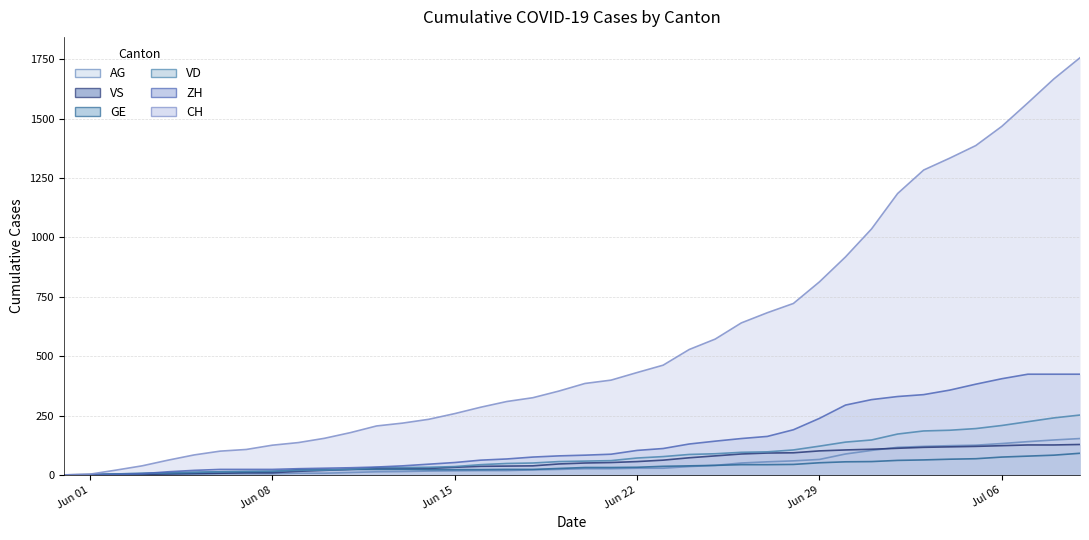

At how many categories does at least one series exceed 308?

23